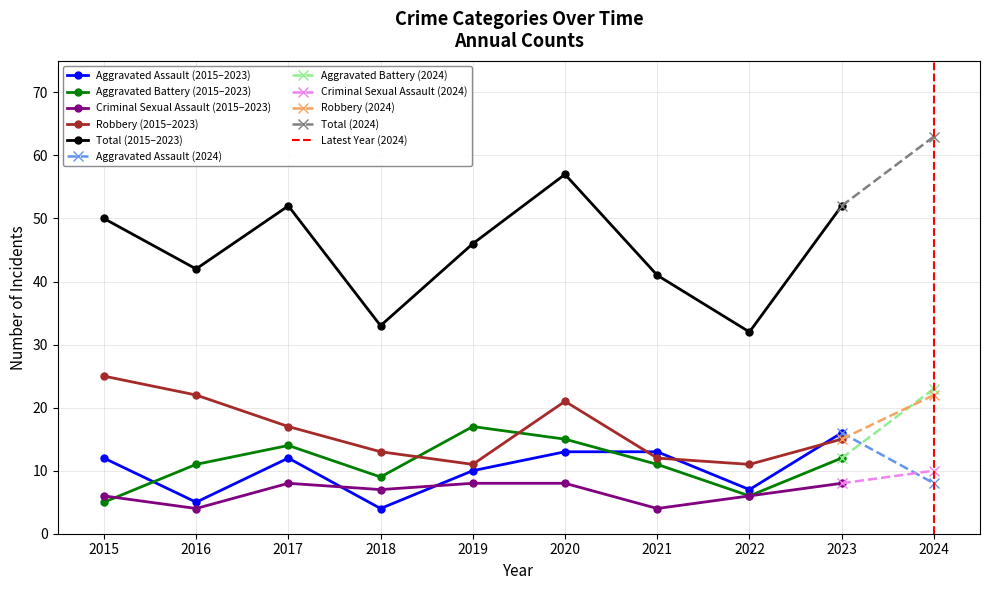

Does the chart display data point markers on the line(s)?

Yes